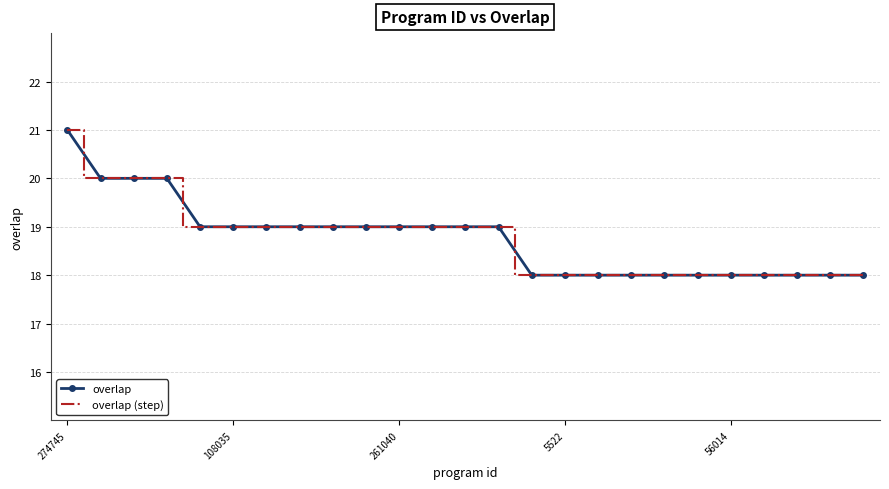

True or false: overlap and overlap (step) intersect in this chart.

False